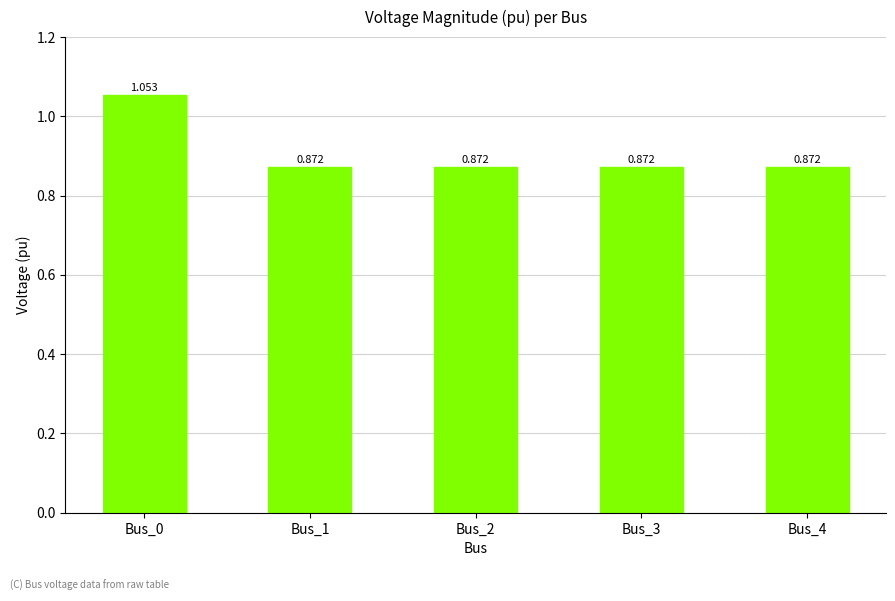

Is it true that the value at Bus_3 is 0.9?

True